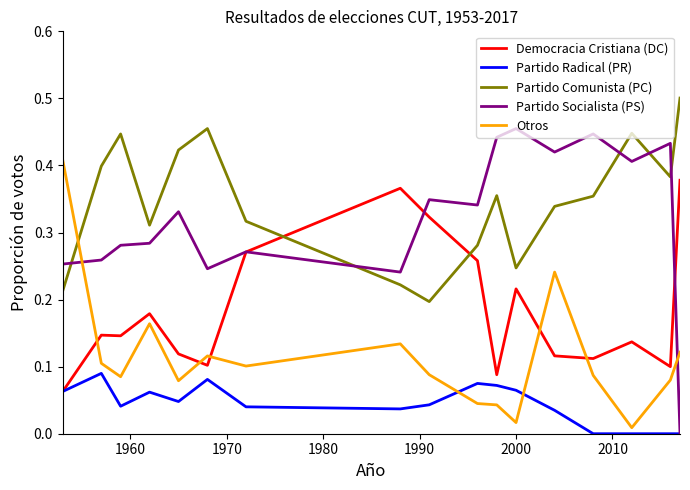

Rank the series by their maximum value, from highest to lowest.

Partido Comunista (PC), Partido Socialista (PS), Otros, Democracia Cristiana (DC), Partido Radical (PR)